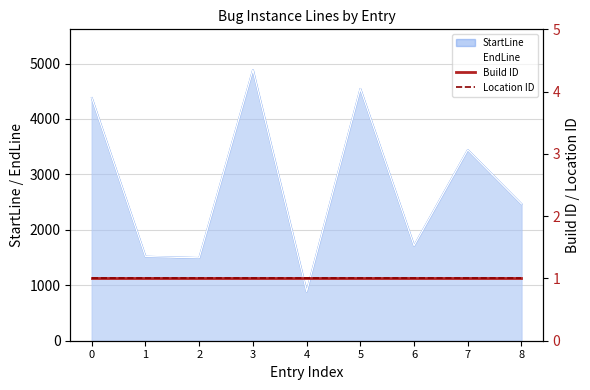

What is the greatest value displayed?

4884